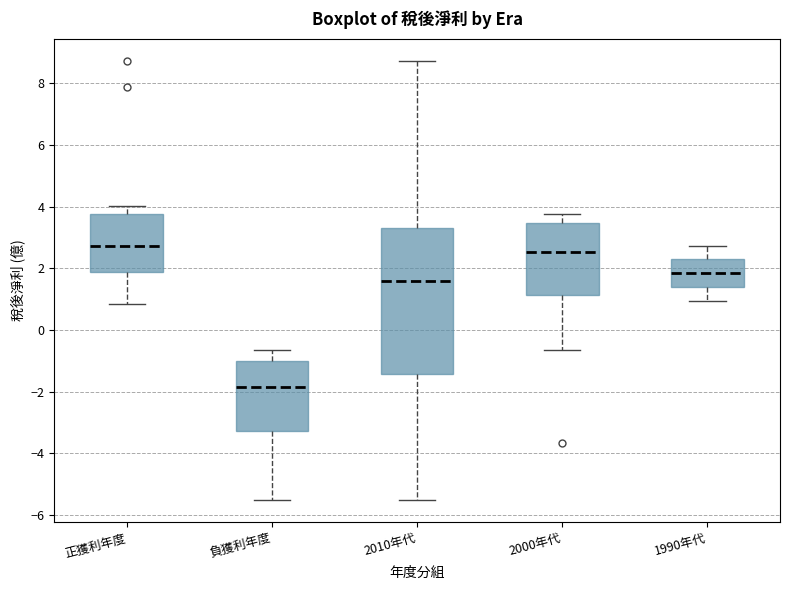

Where does the lower whisker of the box for 正獲利年度 end on the y-axis? The values are not printed on the chart, so give them approximately, as read against the axis.

0.8